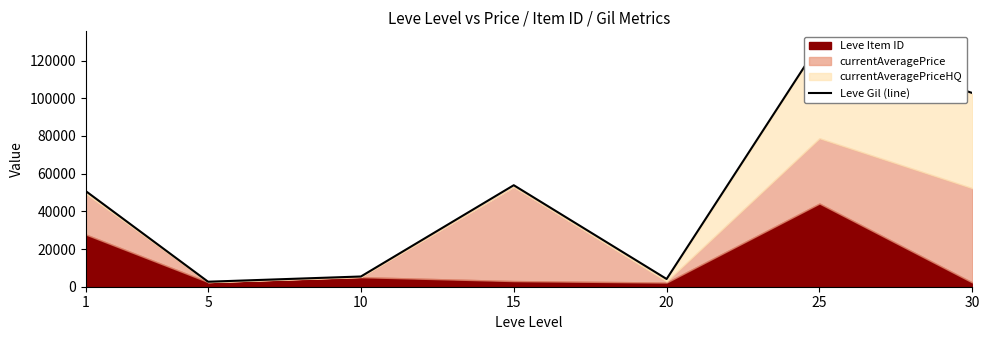

What is the sum of all values?

348572.8